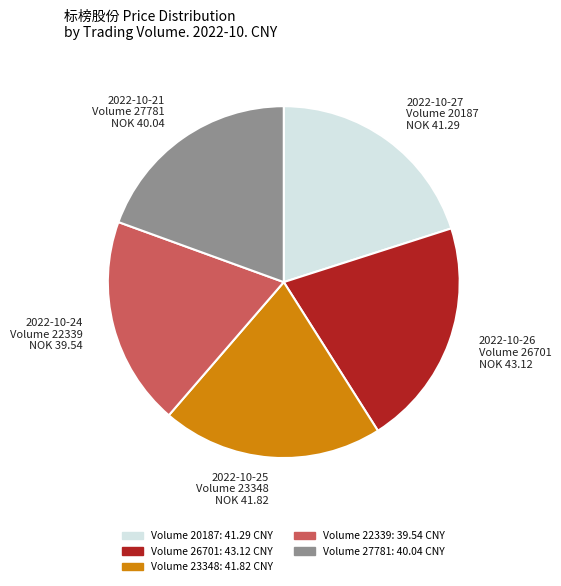

True or false: 2022-10-21 Volume 27781 NOK 40.04 accounts for 25% of the total.

False